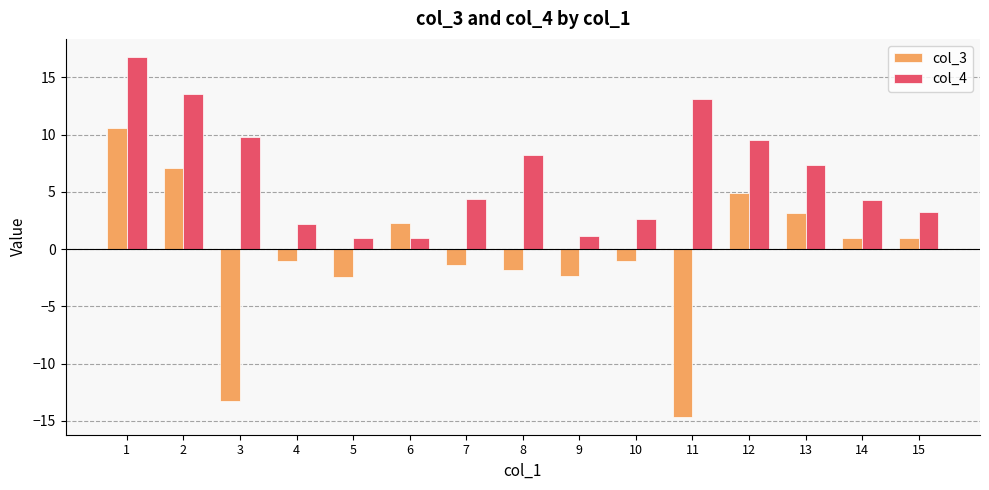

Does the chart contain any negative values?

Yes